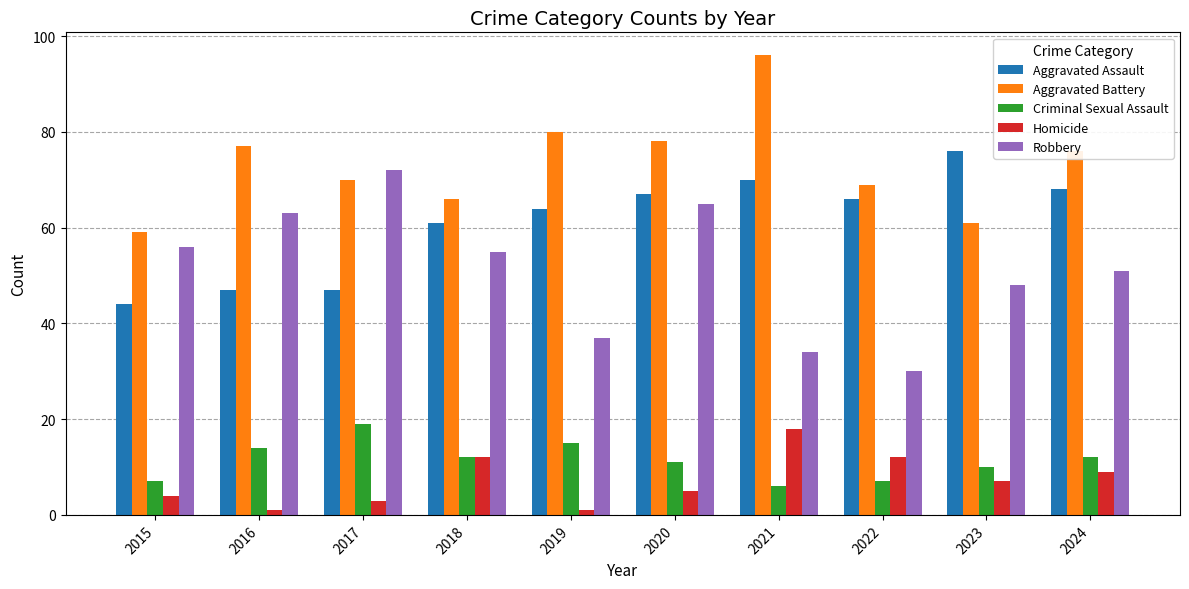

At how many categories does at least one series exceed 73?

6